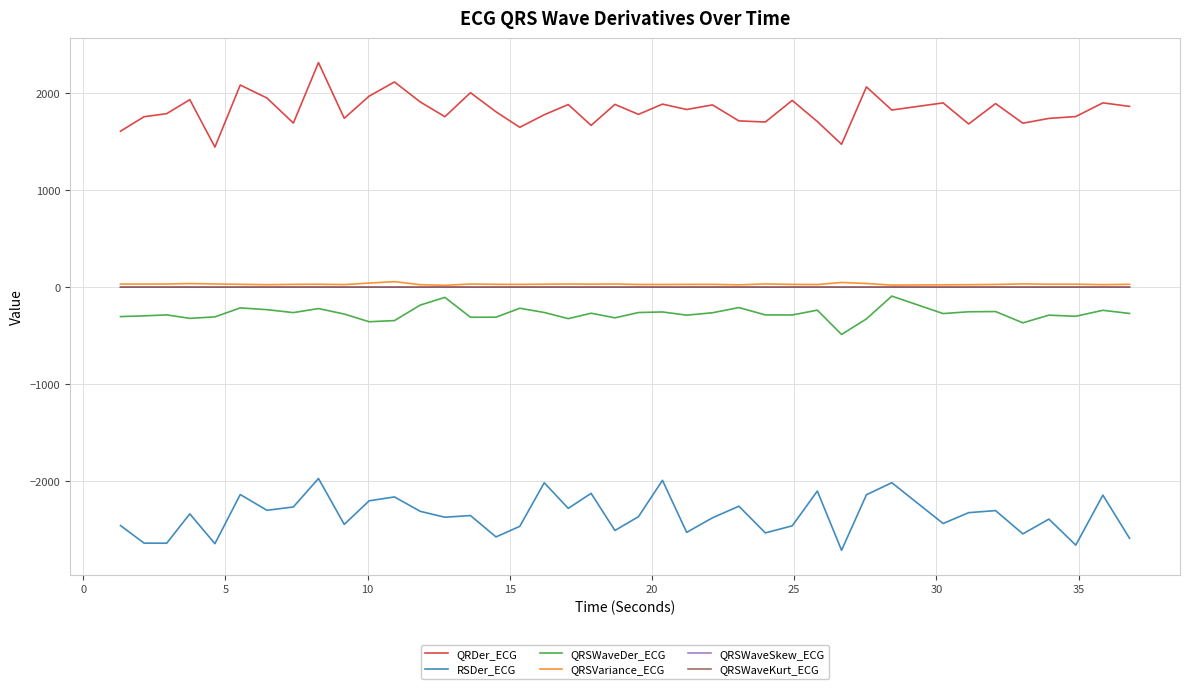

True or false: QRSWaveDer_ECG and QRSVariance_ECG cross at least once.

False